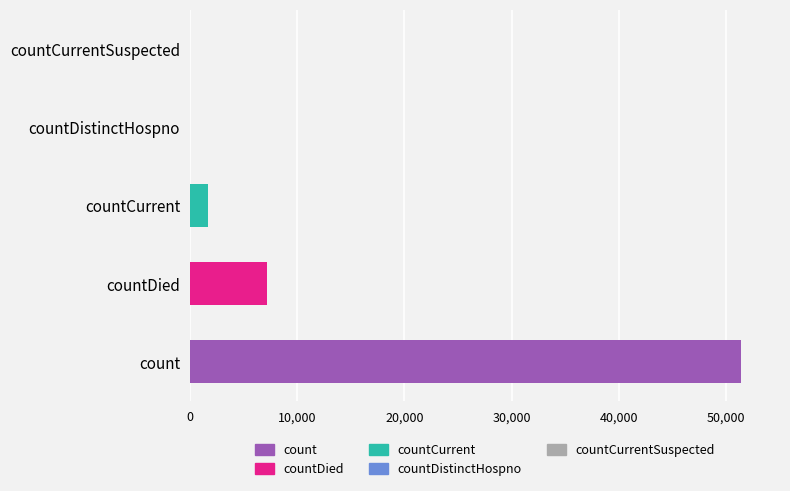

Between countDied and countCurrentSuspected, which is larger?

countDied